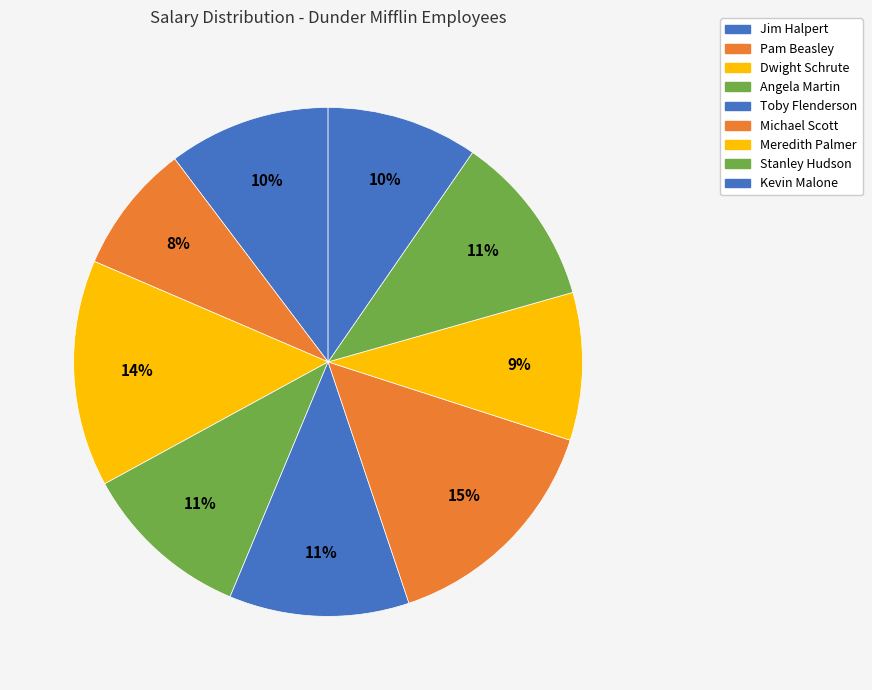

How many segments does this pie chart have?

9